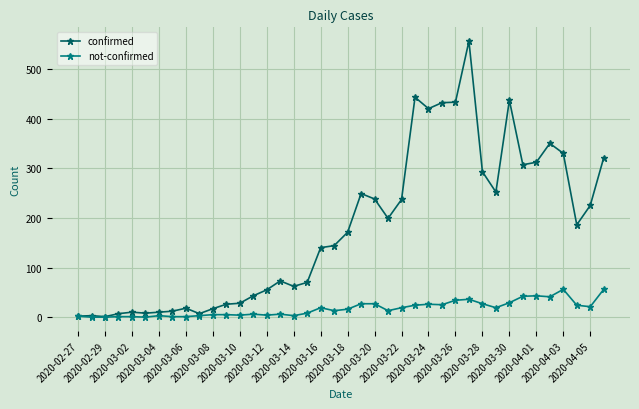

Which series has the widest spread of values?

confirmed